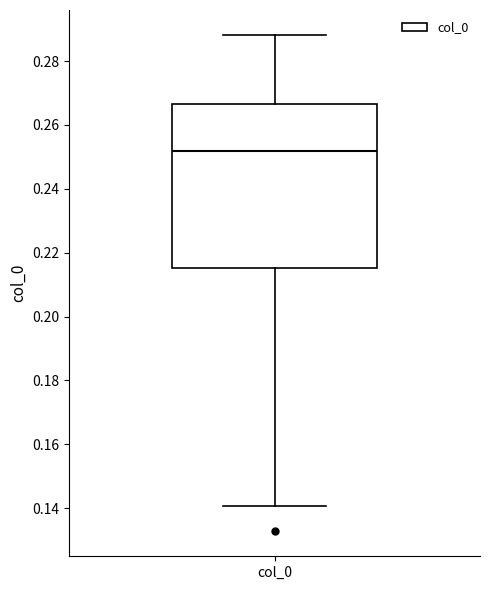

Where does the median line of the box for col_0 sit on the y-axis? The values are not printed on the chart, so give them approximately, as read against the axis.

0.252